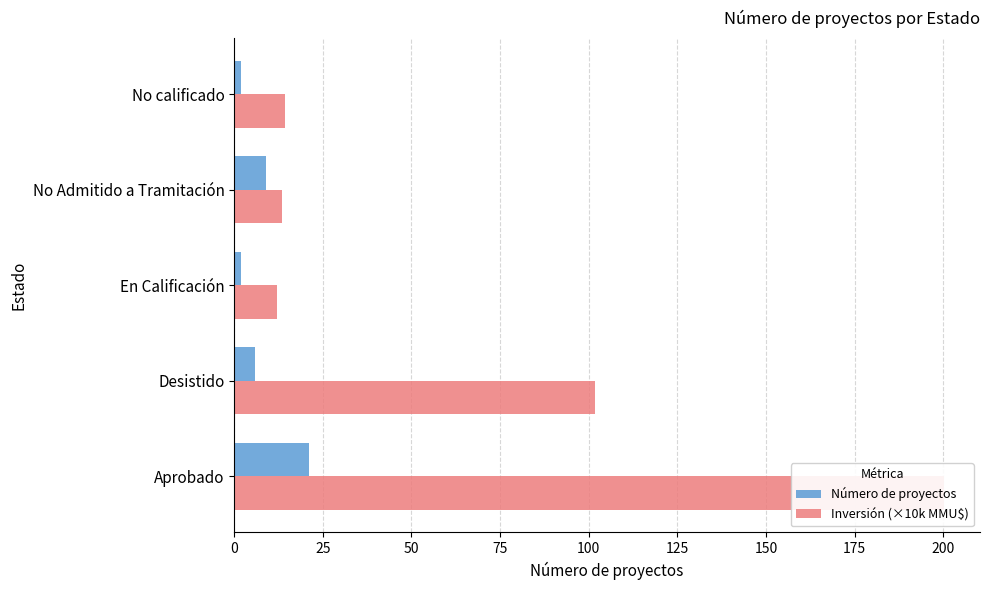

How many bars are there in total?

10